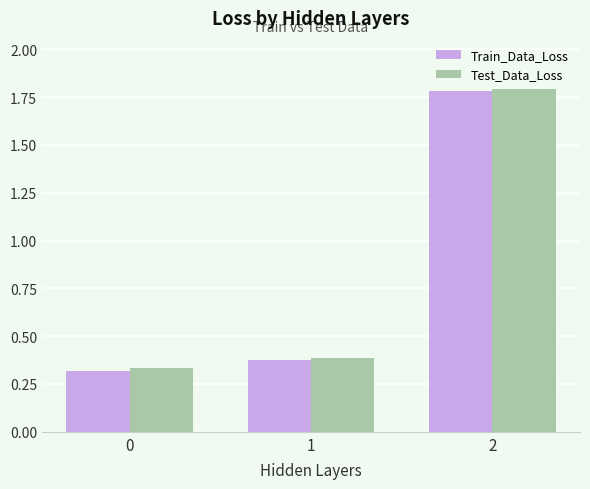

How many groups of bars are there?

3